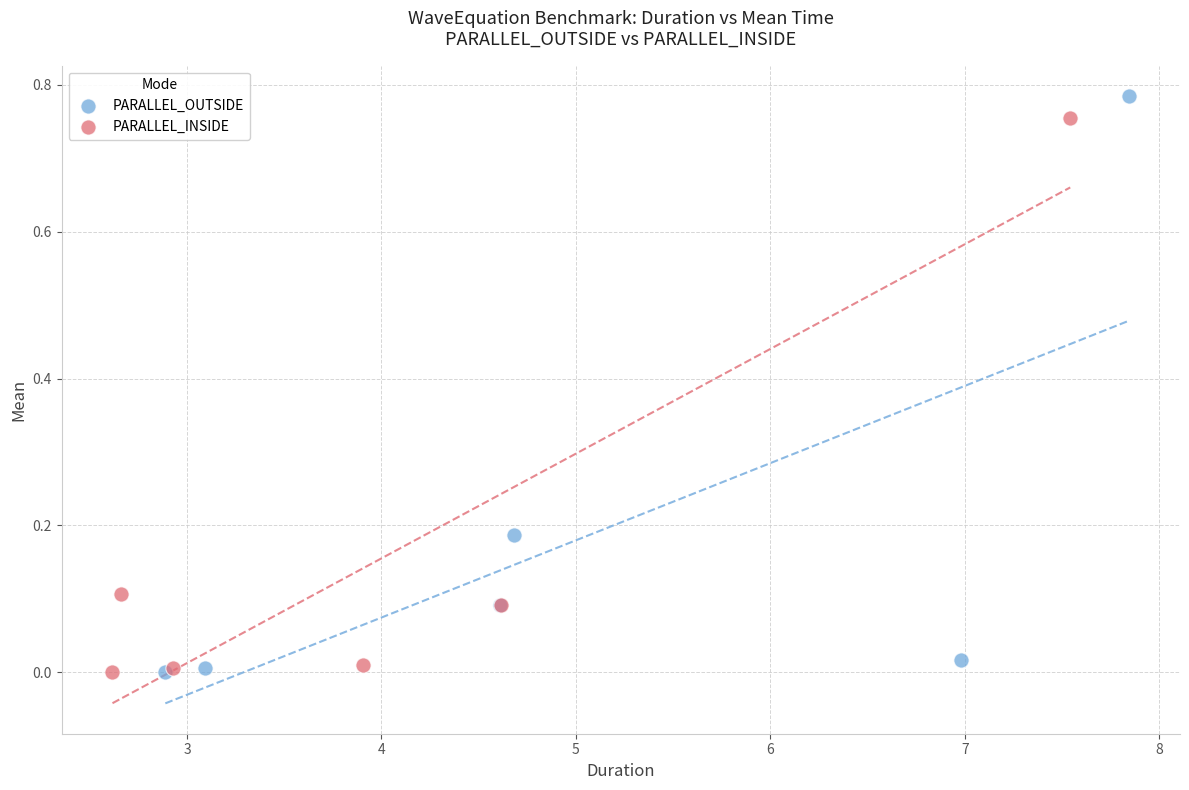

Which series has the widest spread of Y values?

PARALLEL_OUTSIDE